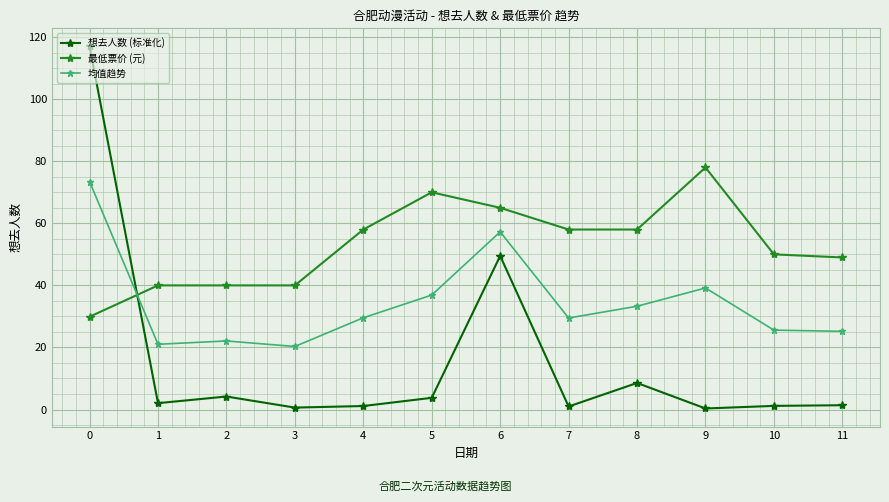

Between 5 and 7, which series saw the biggest shift?

最低票价 (元)